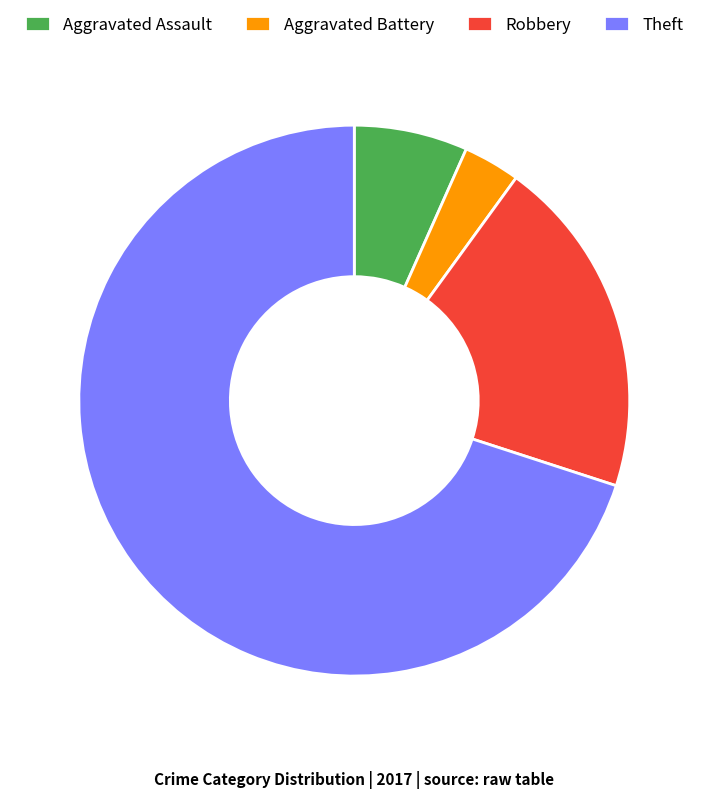

Which category has the smallest portion of the pie?

Aggravated Battery